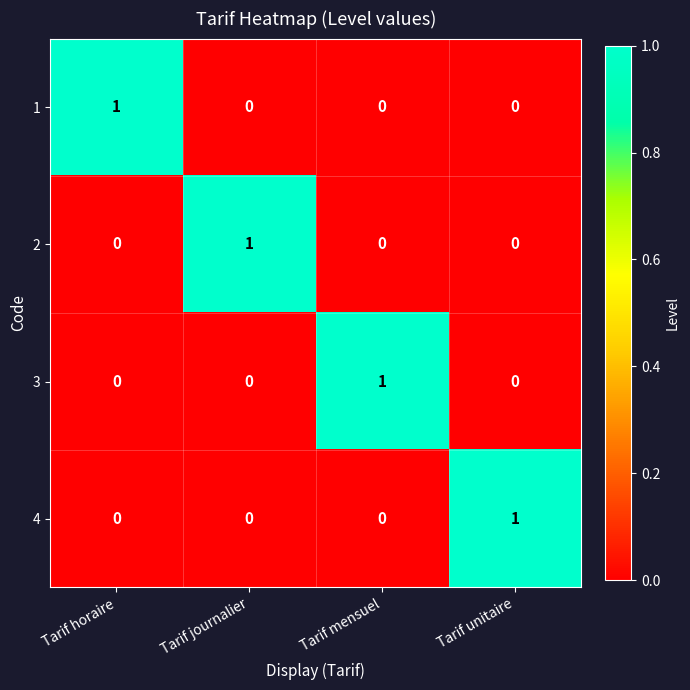

At how many categories does at least one series exceed 0?

4